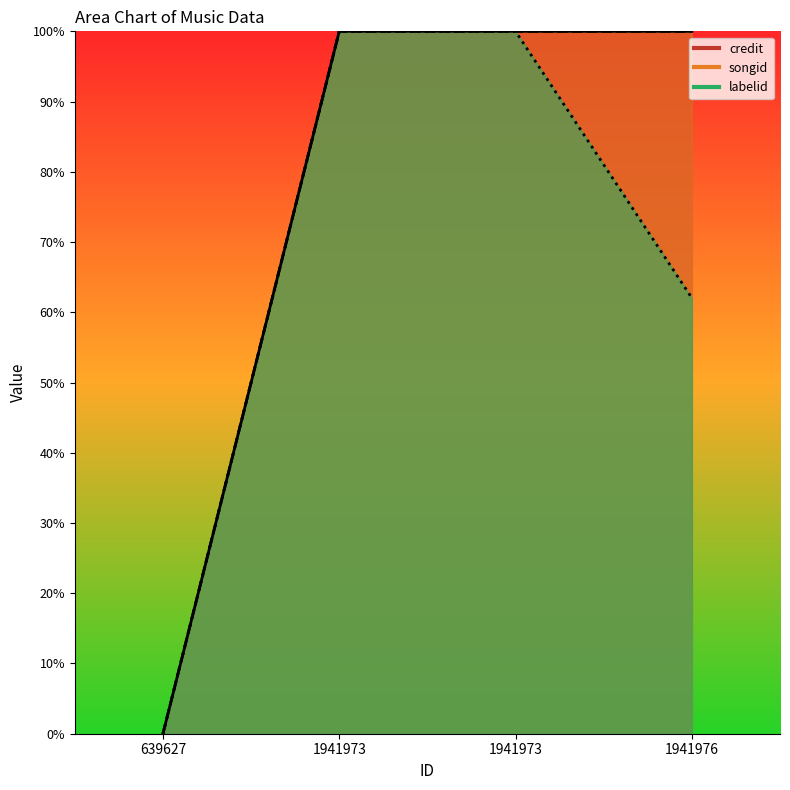

At which category is the sum across all series the highest?

1941973